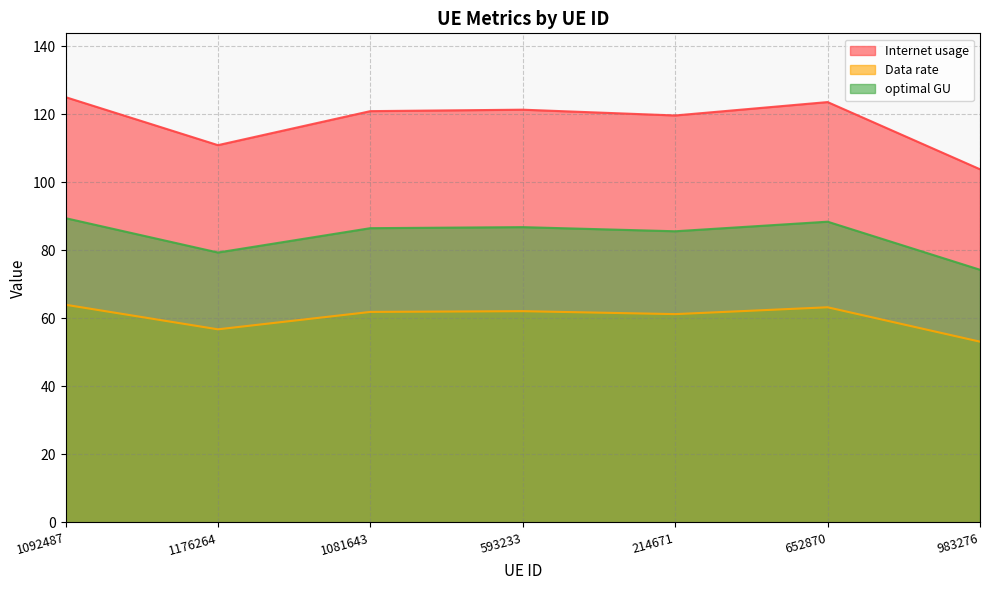

What is the sum of all optimal GU values?

590.2